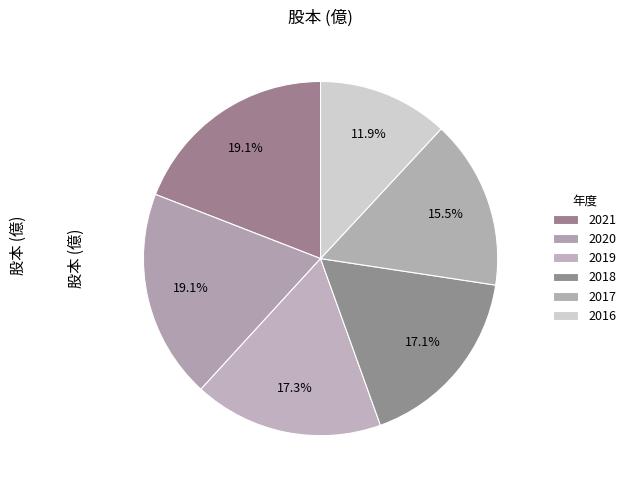

How many slices are in this pie chart?

6